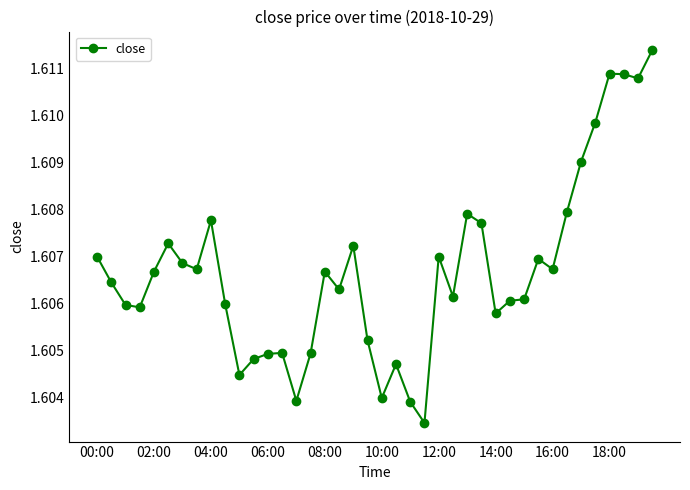

True or false: the data has more than 1 interior local peaks.

True